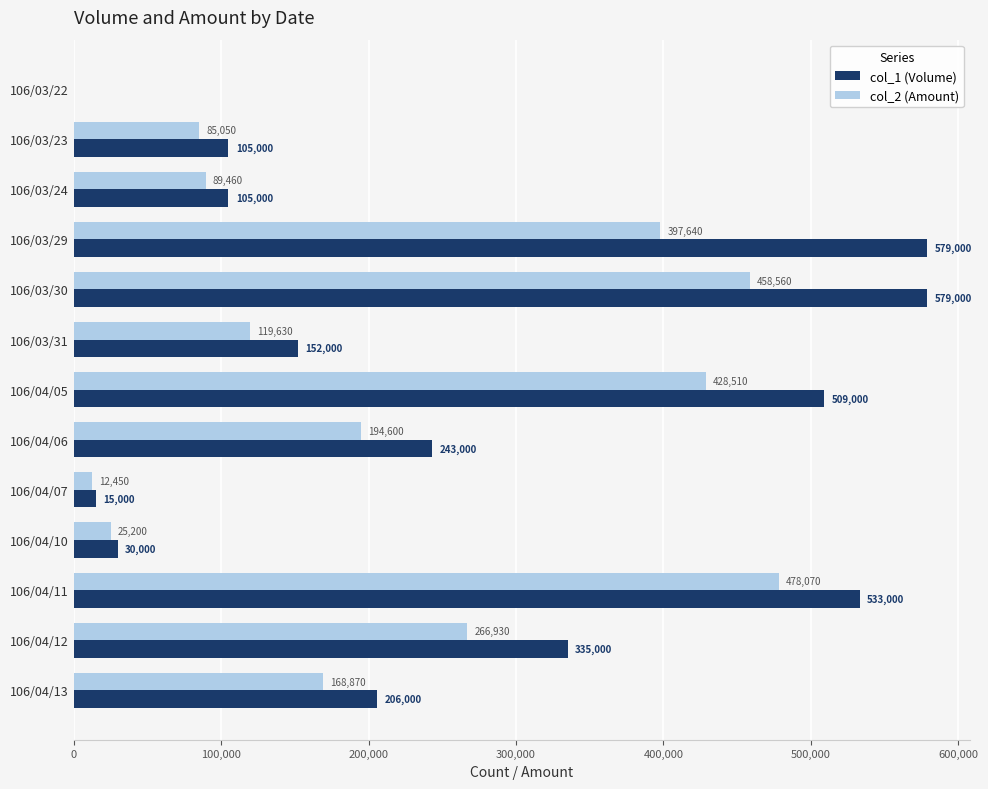

Where is col_2 (Amount) nearest to the value 239035?

106/04/12